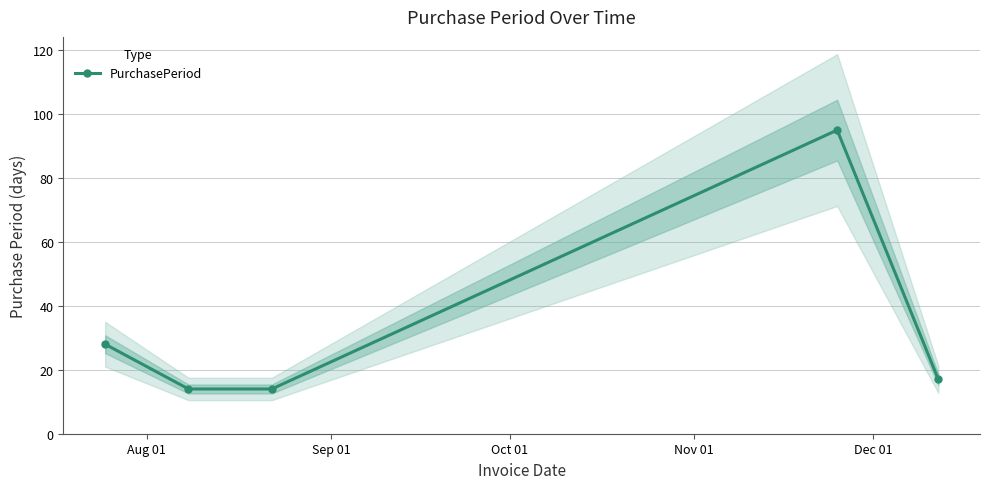

Does the chart have visible grid lines?

Yes